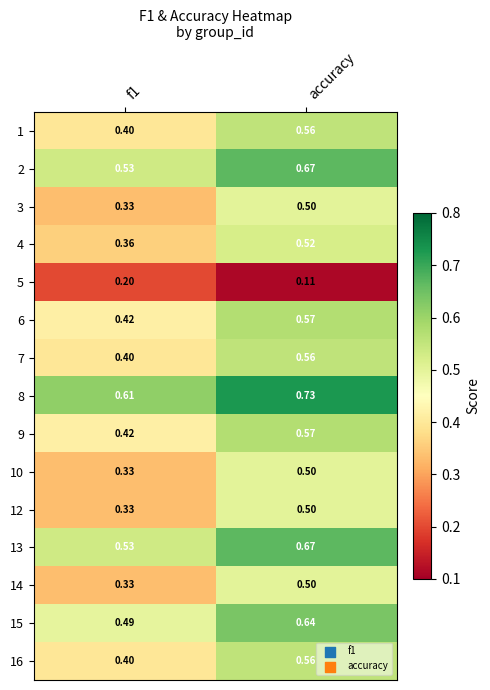

Which label corresponds to the smallest value in the chart?

accuracy